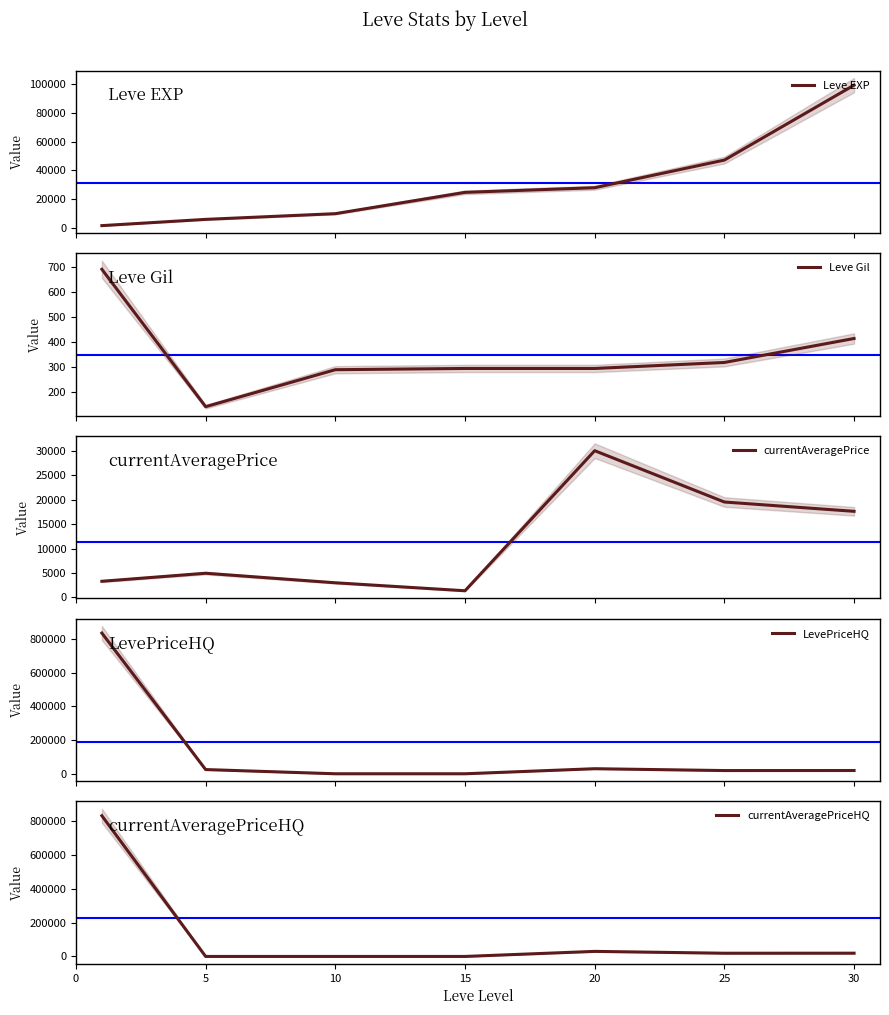

Count the number of categories in the chart.

7